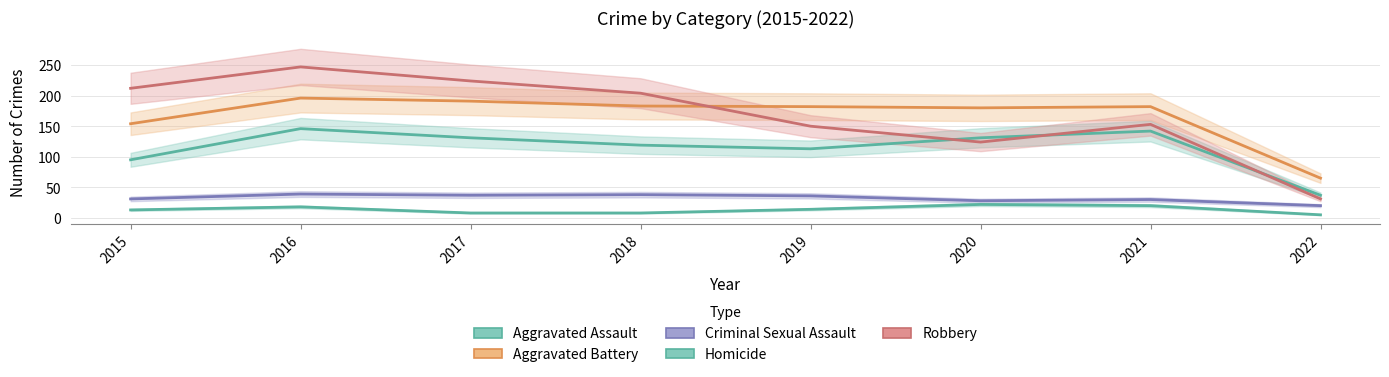

What is the value of the Criminal Sexual Assault point at the 3rd from the left?

37